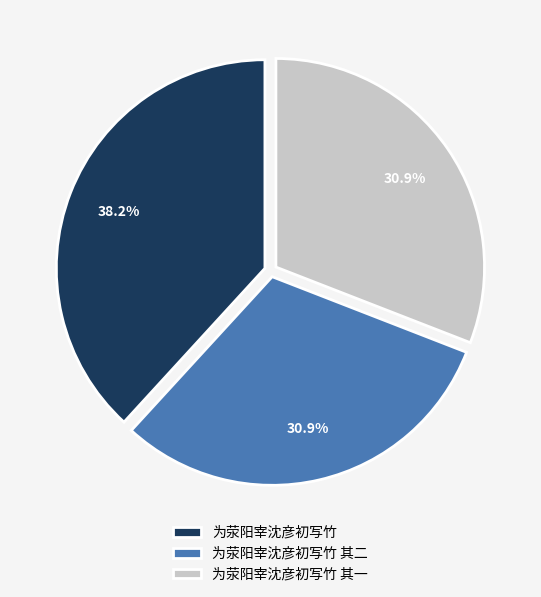

How many segments does this pie chart have?

3